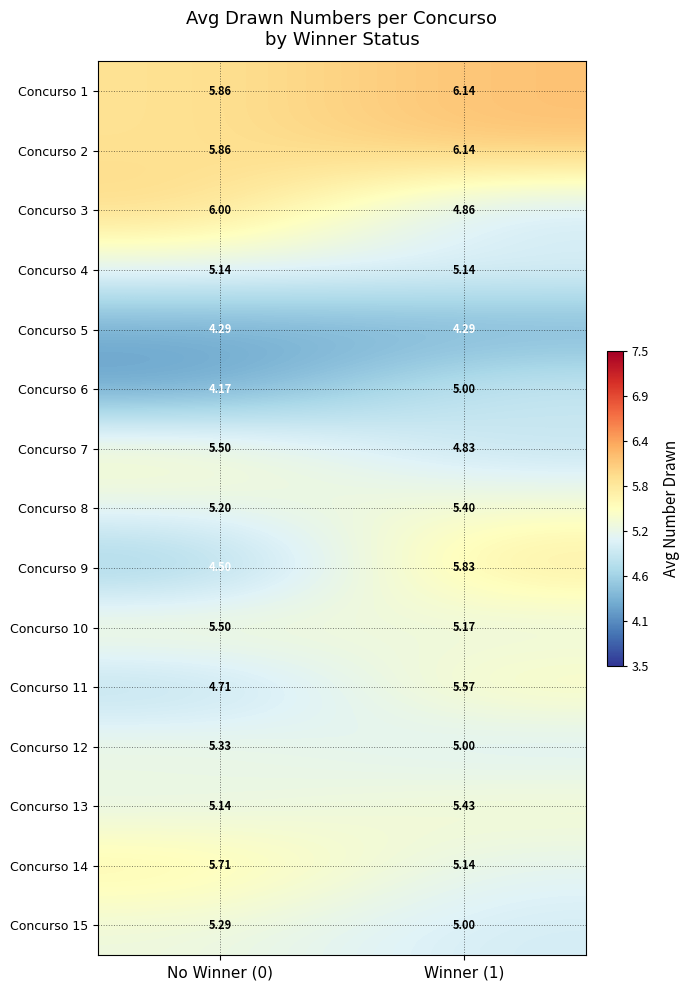

Is the value of Concurso 13 at Winner (1) greater than the value of Concurso 3 at Winner (1)?

Yes